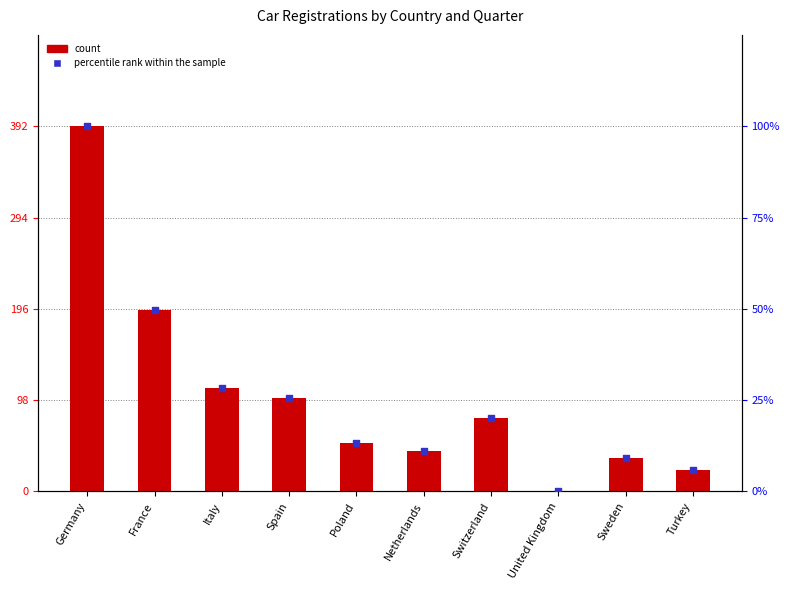

Which series has the largest total across all categories?

count